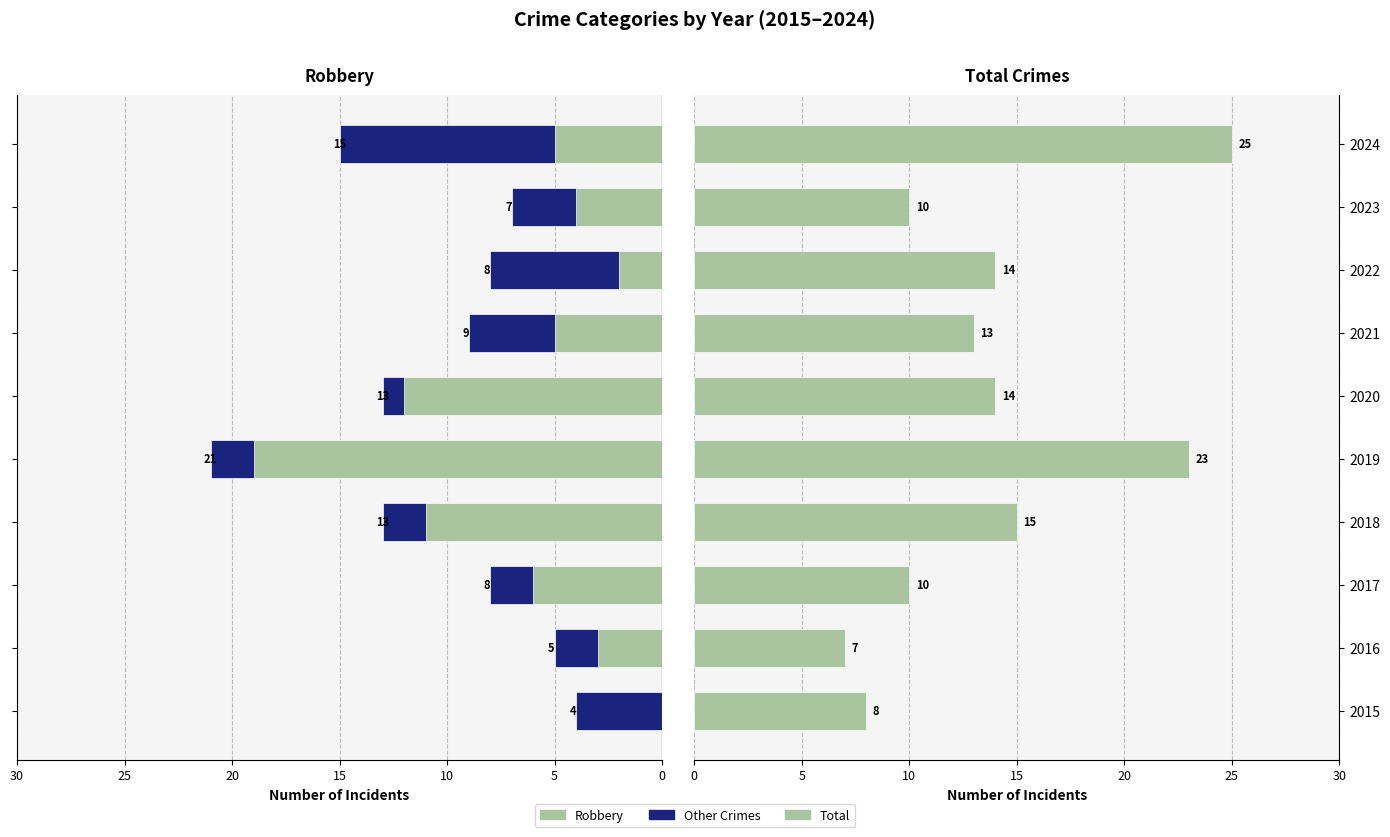

Is the value of Other Crimes at 2020 greater than the value of Robbery at 2021?

No